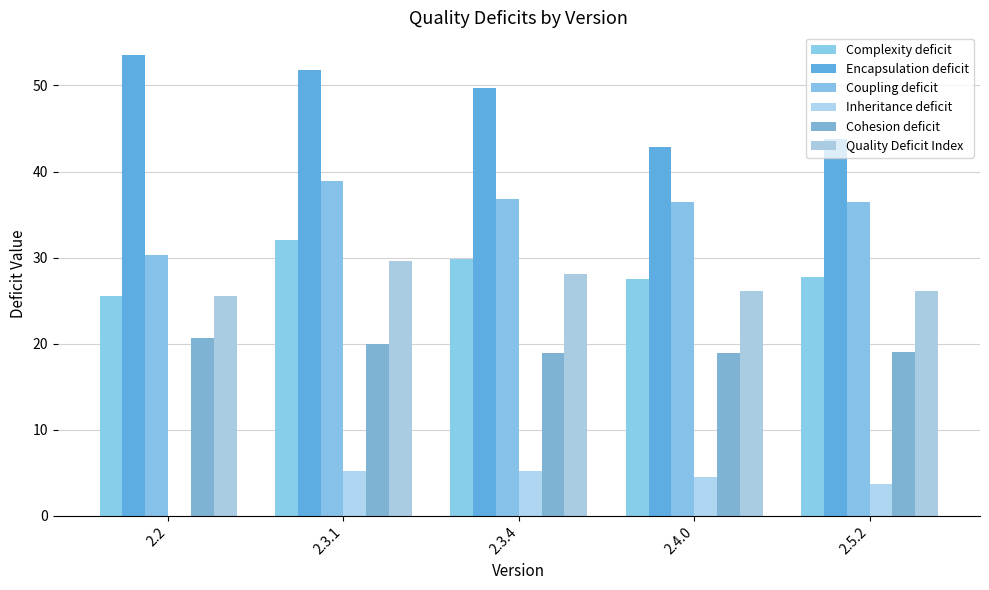

Which category has the lowest value in the Coupling deficit series?

2.2